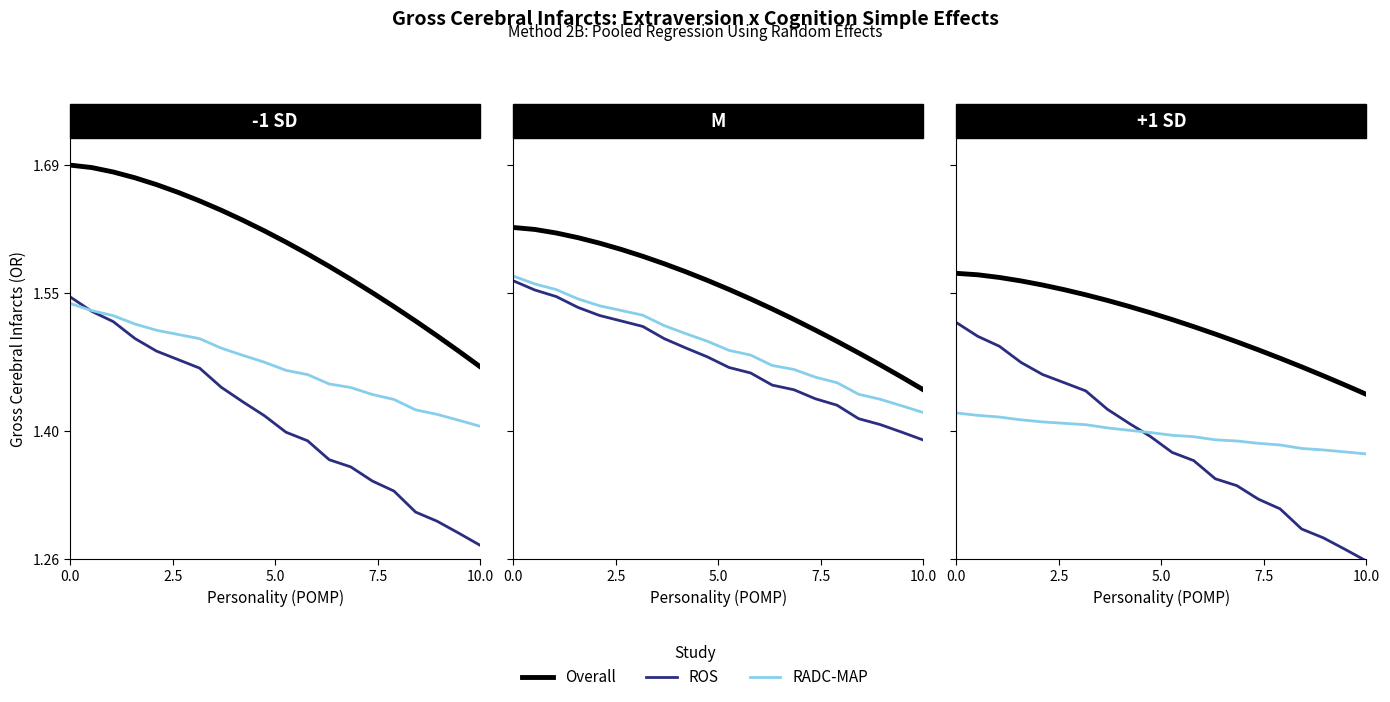

Which category has the lowest value in the RADC-MAP series?

10.0